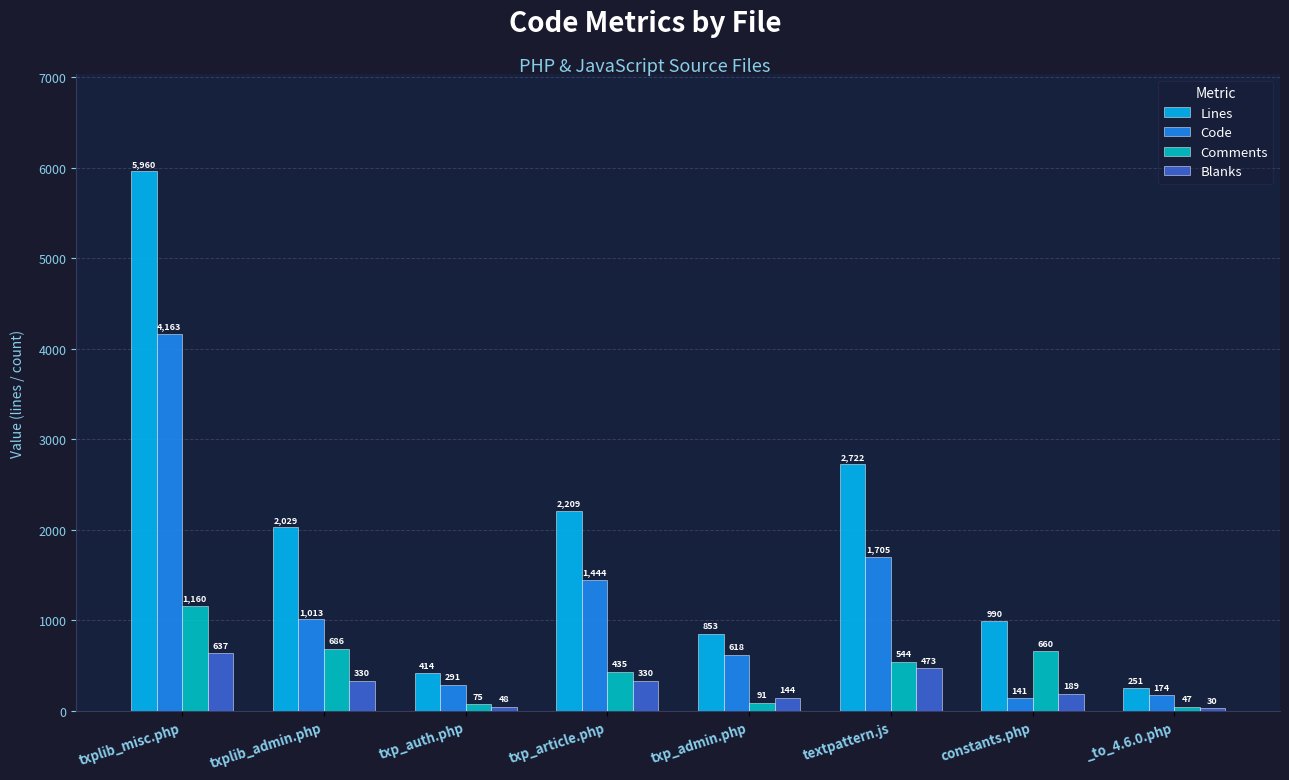

At _to_4.6.0.php, list the series in order from smallest to largest.

Blanks, Comments, Code, Lines